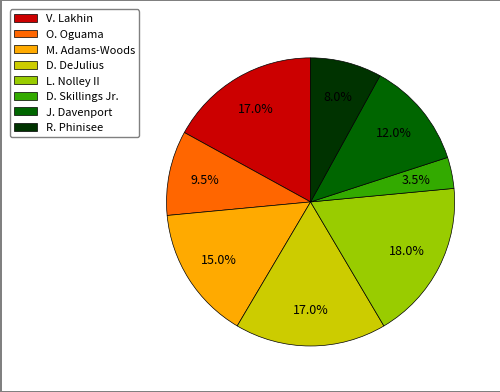

Which slice is the largest?

L. Nolley II